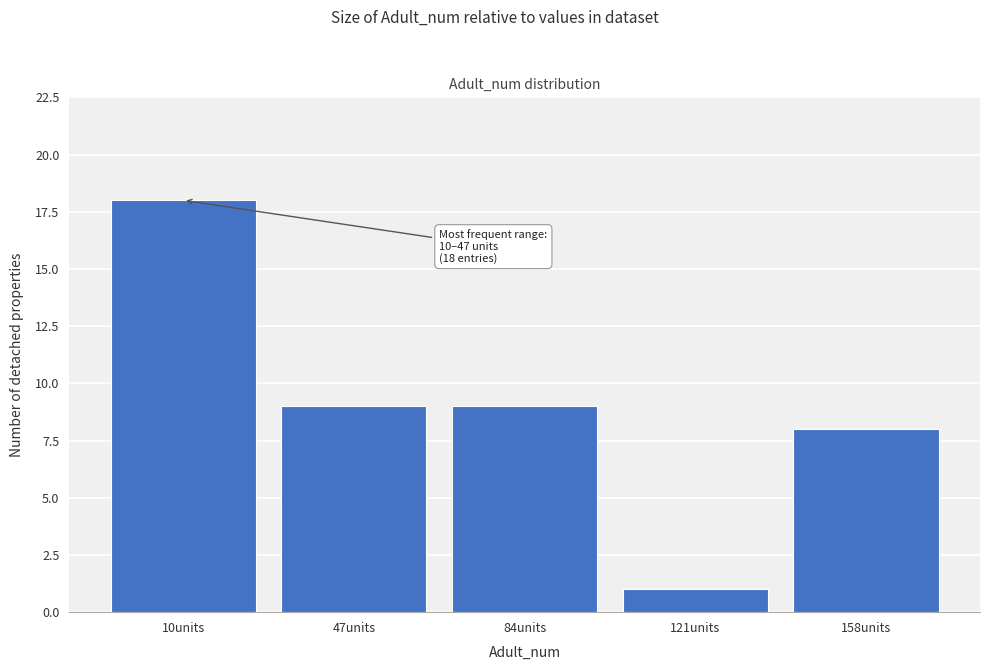

Reading right to left, extract all data points from this chart.

158units=8	121units=1	84units=9	47units=9	10units=18